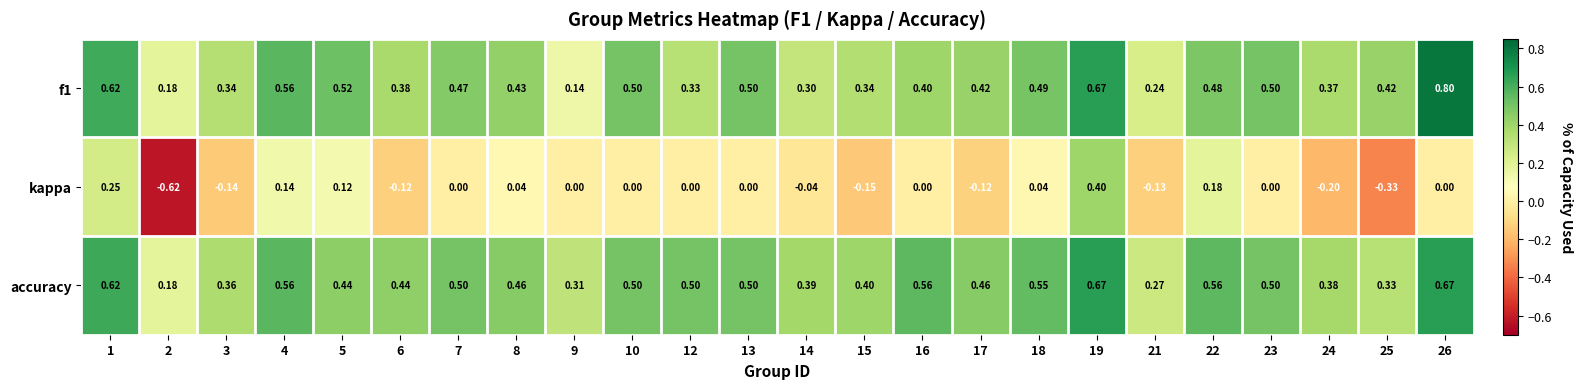

Is the value of kappa at 24 greater than the value of accuracy at 26?

No